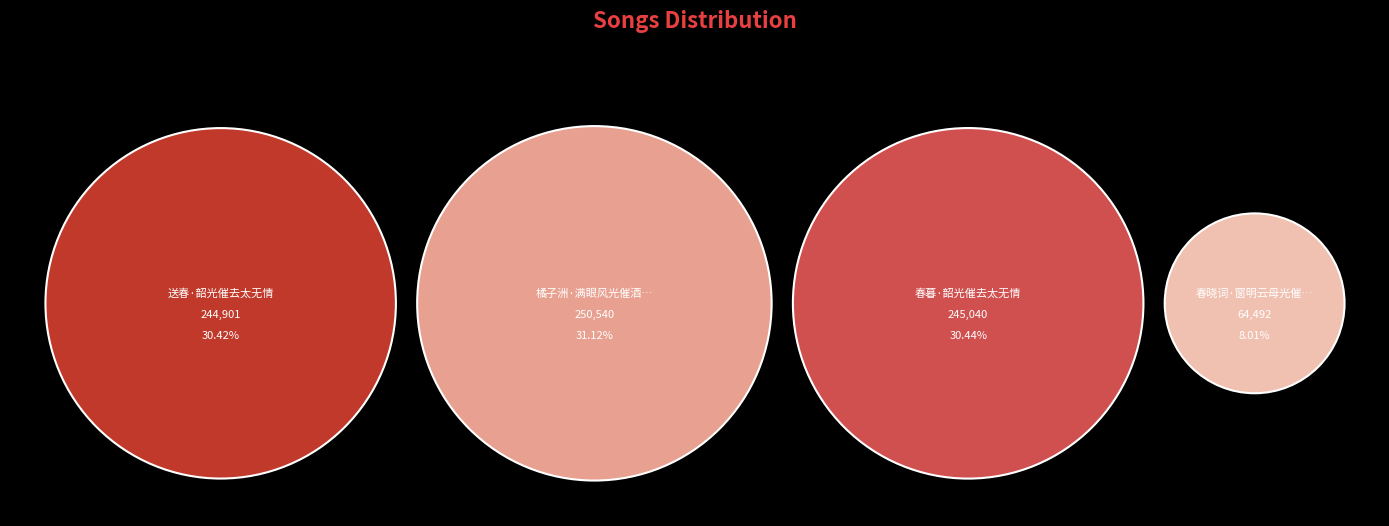

To the nearest percent, what percentage of the pie is 春暮·韶光催去太无情?

30%